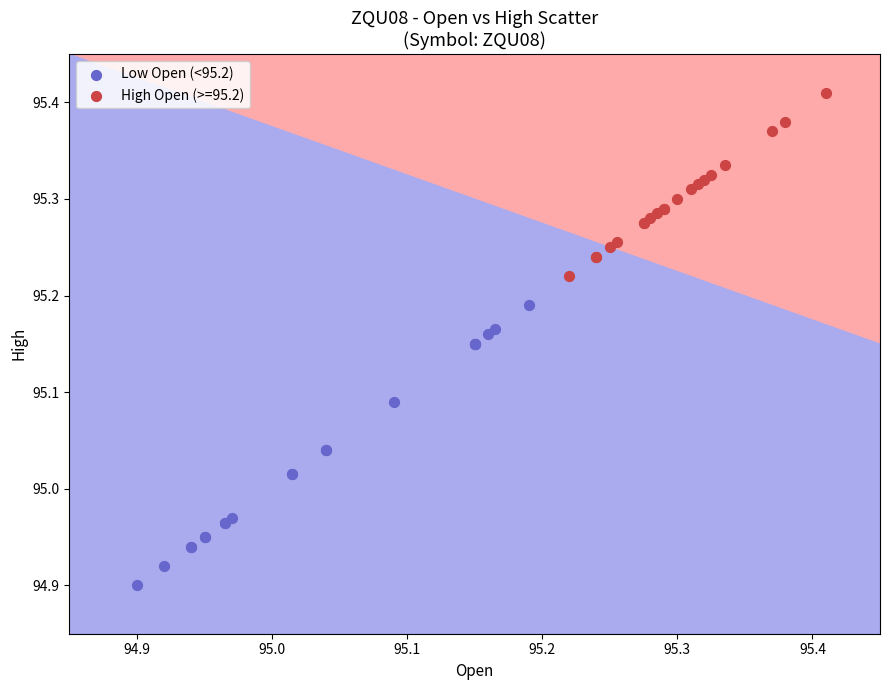

Which series has the widest spread of Y values?

Low Open (<95.2)